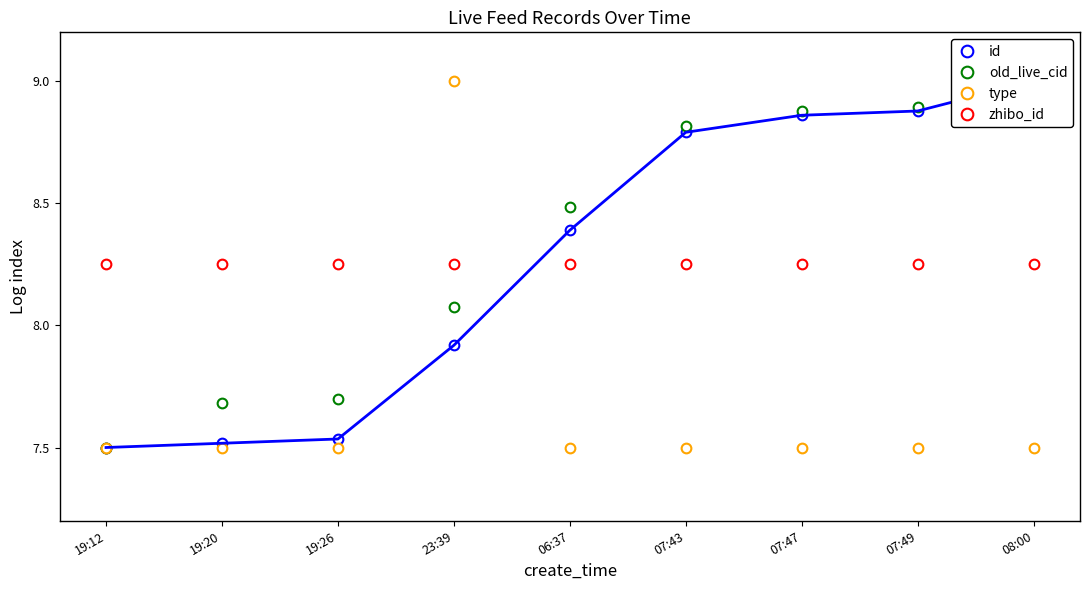

Between 2018-07-22 19:26:17 and 2018-07-23 07:47:05, which series saw the biggest shift?

id